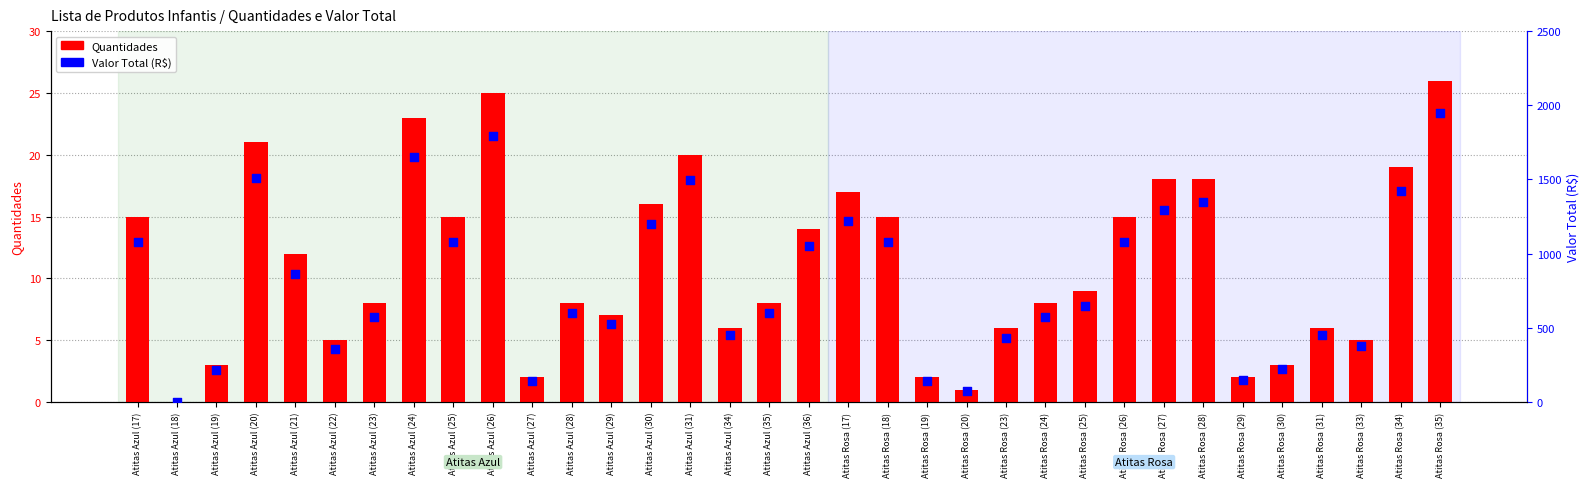

Is the value of Quantidades at Atitas Azul (20) greater than the value of Valor Total at Atitas Azul (22)?

No